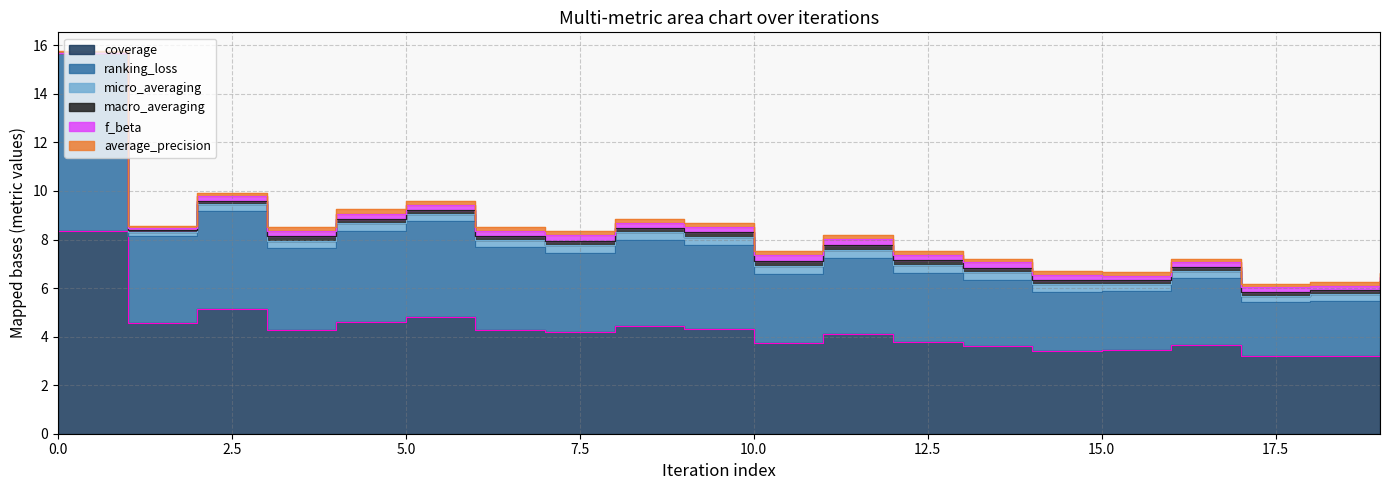

What is the value of the coverage point at the 11th from the left?

3.8